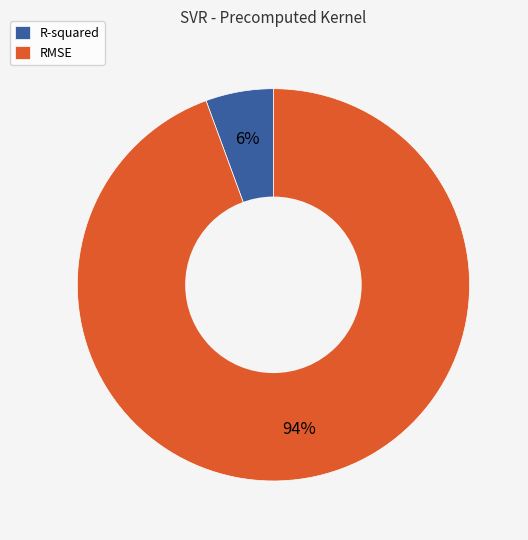

What is the smallest slice in the pie chart?

R-squared